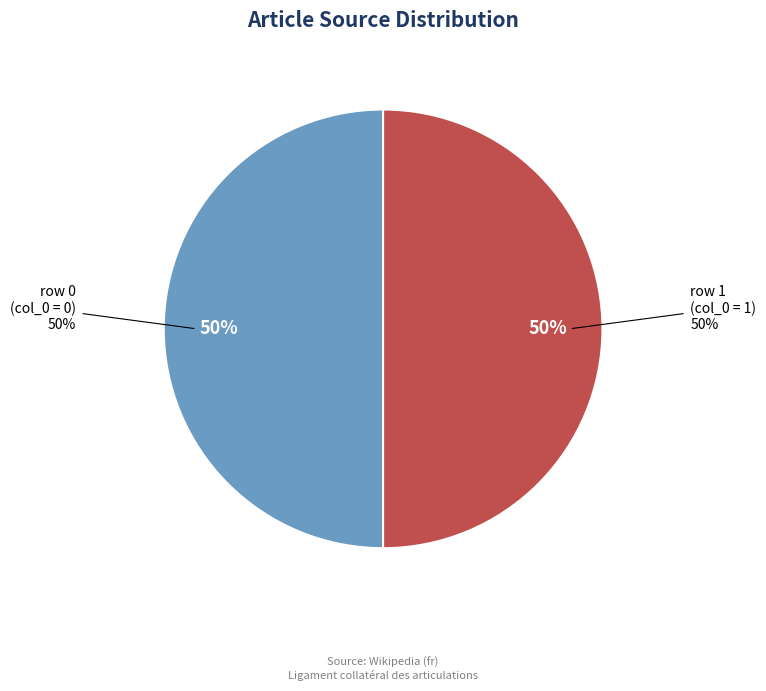

How many segments does this pie chart have?

2